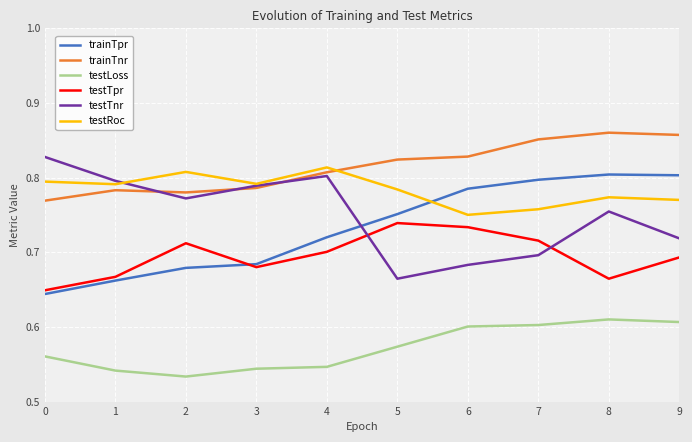

Which series has the largest total across all categories?

trainTnr